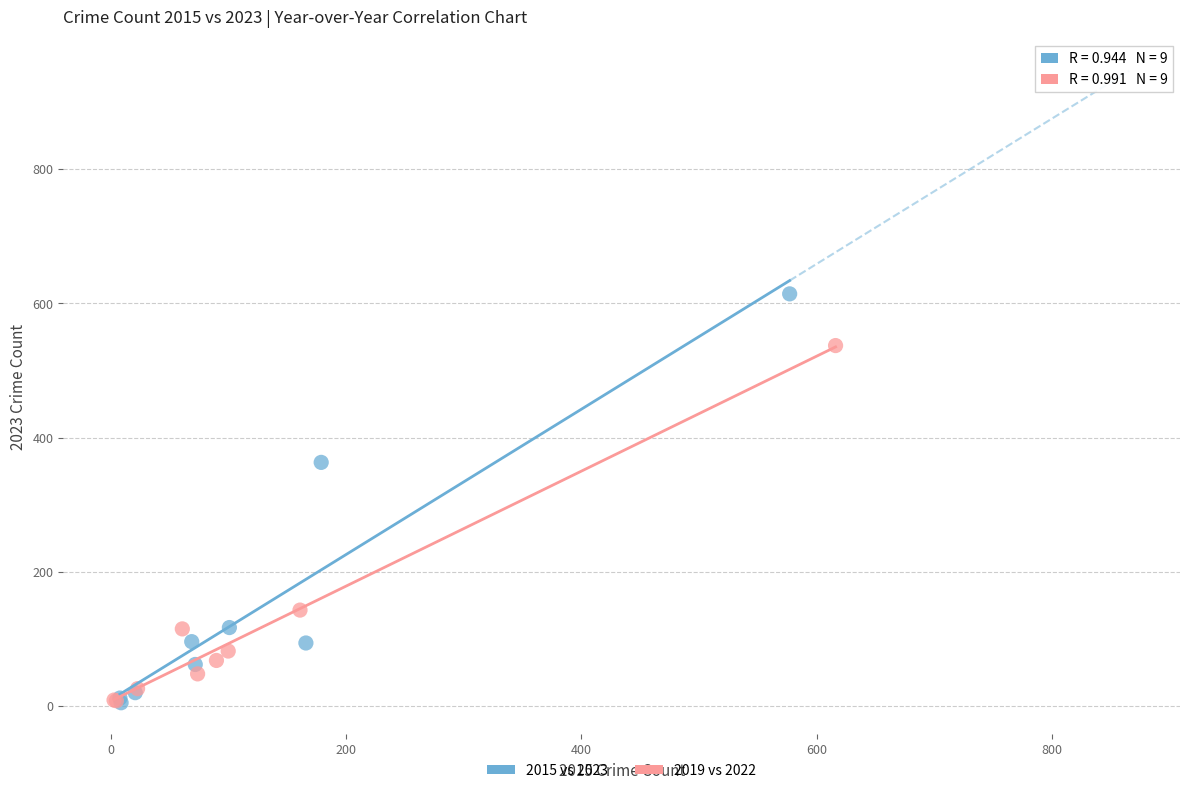

Which series contains the highest Y value?

2015 vs 2023